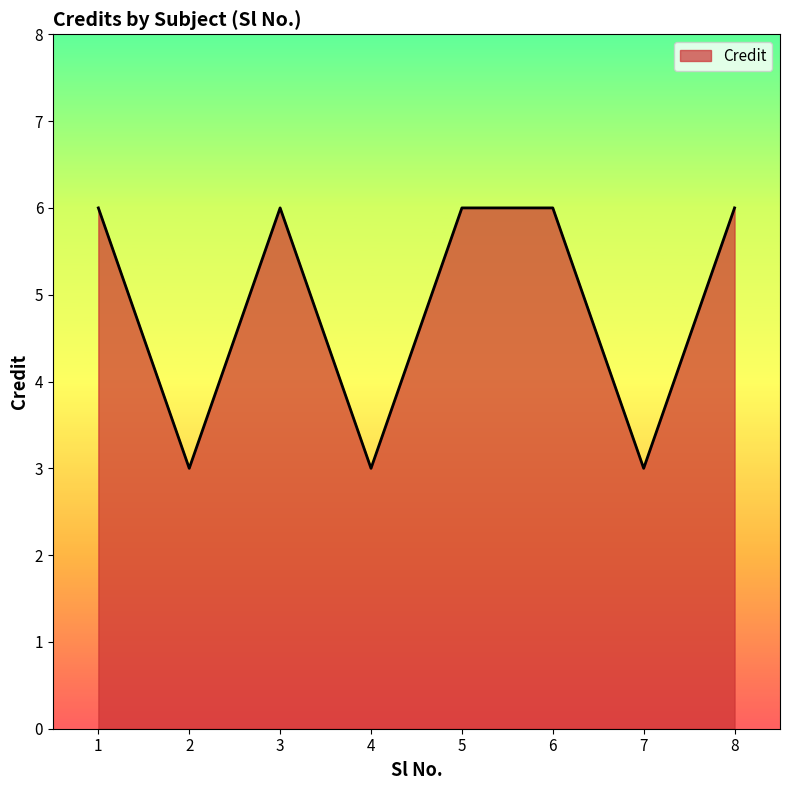

Is it true that the value at 6 is 9?

False